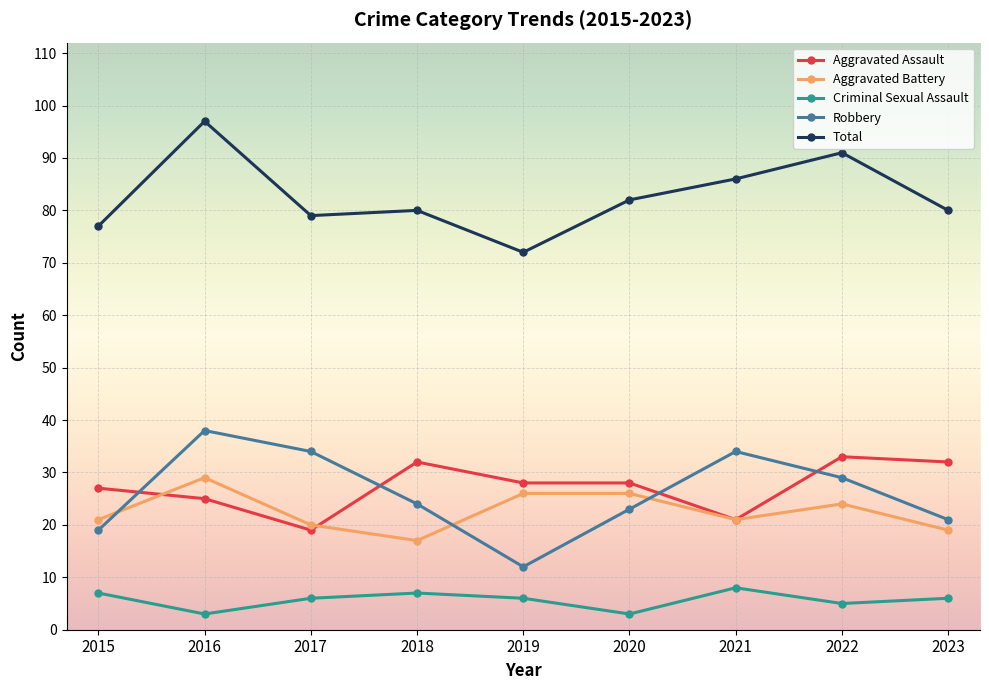

Which series has the largest total across all categories?

Total